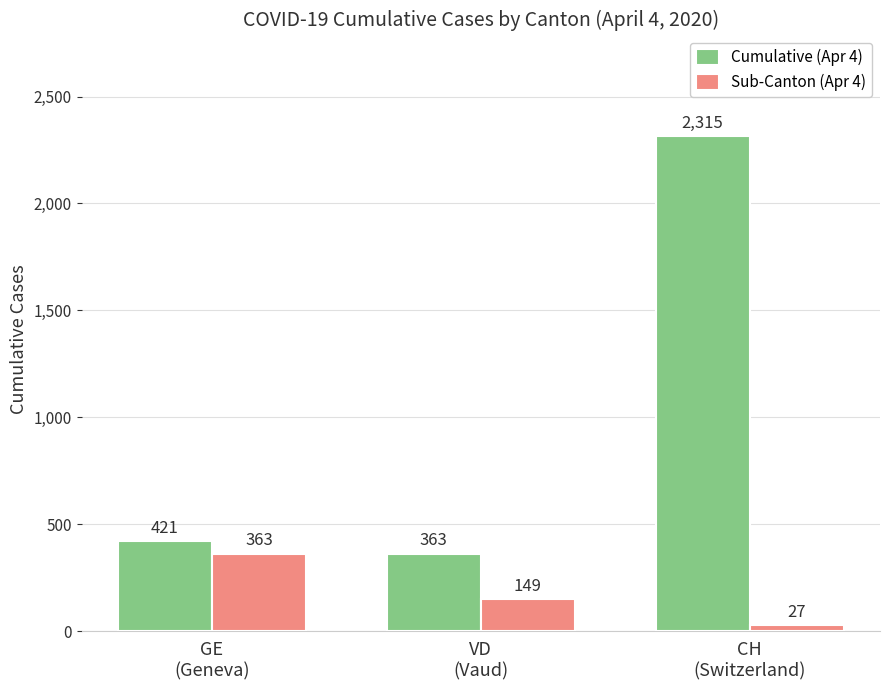

What is the maximum value for Sub-Canton (Apr 4)?

363